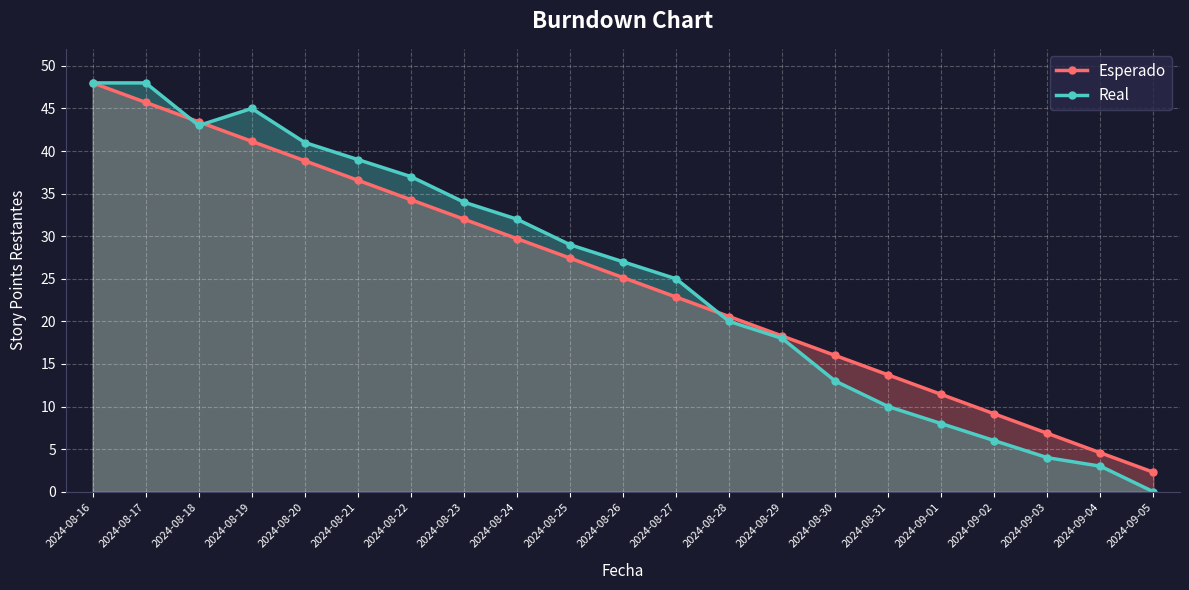

The value of Esperado at 2024-08-28 is 20.6. True or false?

True